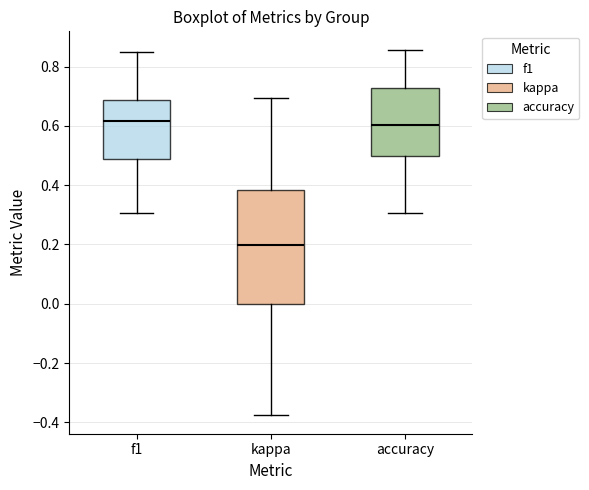

Reading left to right, transcribe this box plot: for each box, give where its median line is, the range the box spans, and where its two whiskers end, as read against the y-axis. The values are not printed on the chart, so give them approximately, as read against the axis.

f1: median 0.62, box 0.48 to 0.68, whiskers 0.30 to 0.86
kappa: median 0.20, box 0.00 to 0.38, whiskers -0.38 to 0.70
accuracy: median 0.60, box 0.50 to 0.72, whiskers 0.30 to 0.86